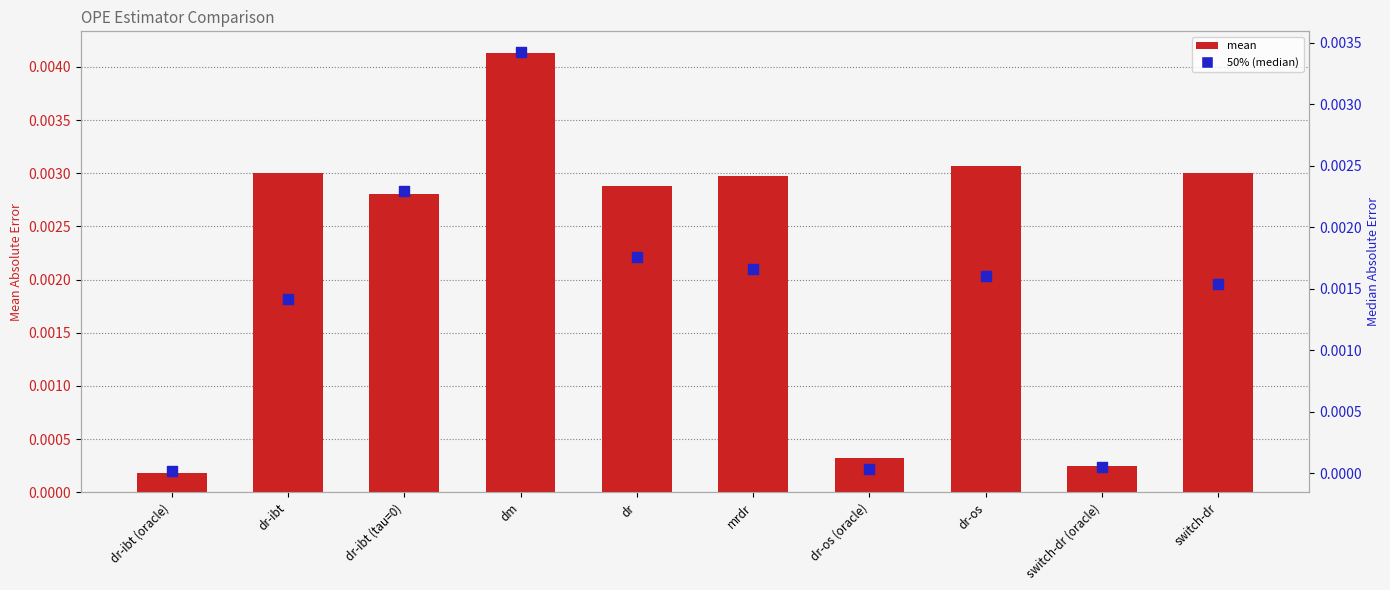

What are all the series names shown in the legend?

mean, 50% (median)